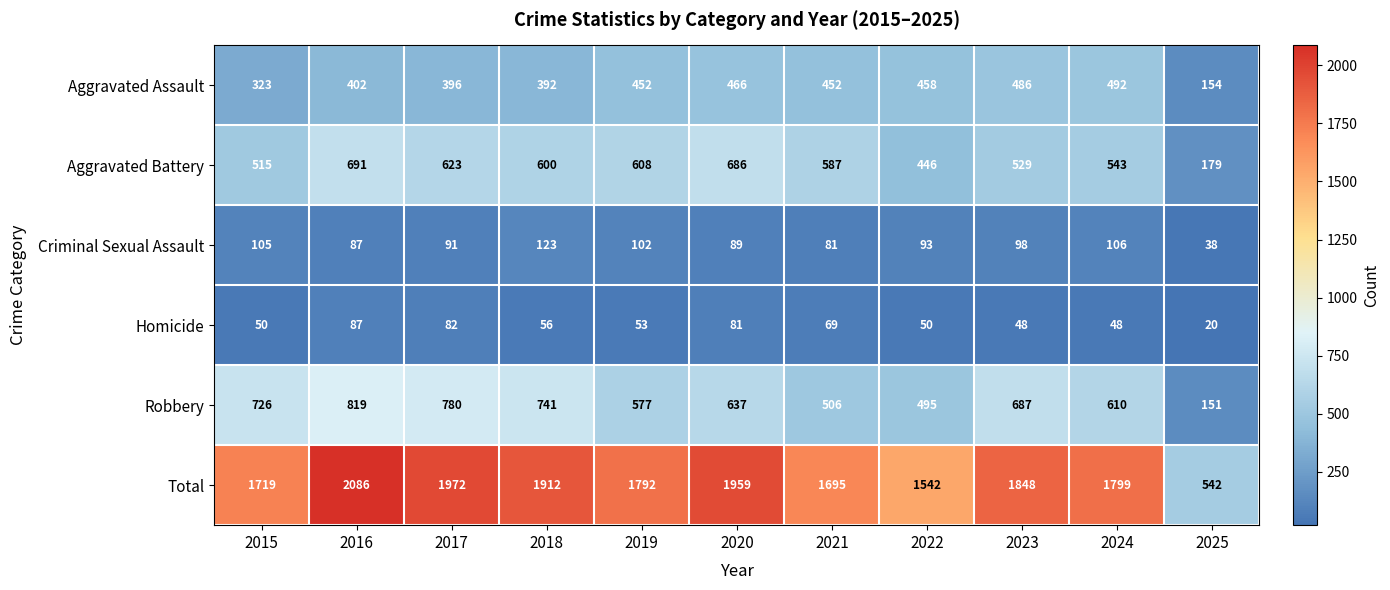

Which series has the largest range (max minus min)?

Total